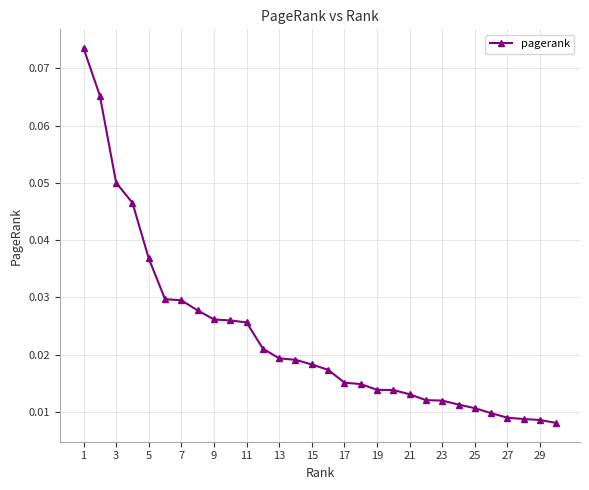

Count the values in the range 0 to 1.

30